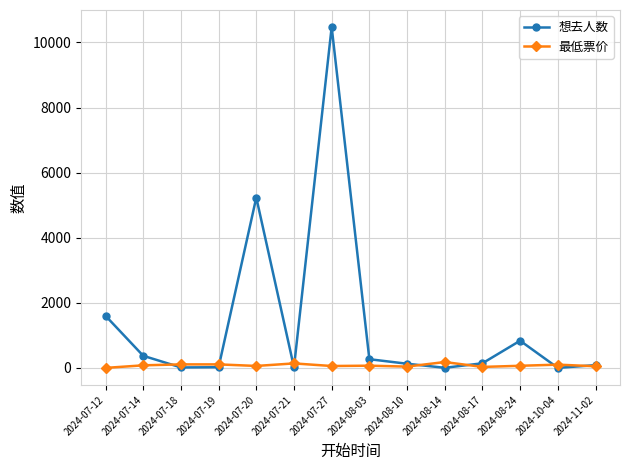

Where is the first local maximum for 想去人数?

2024-07-20